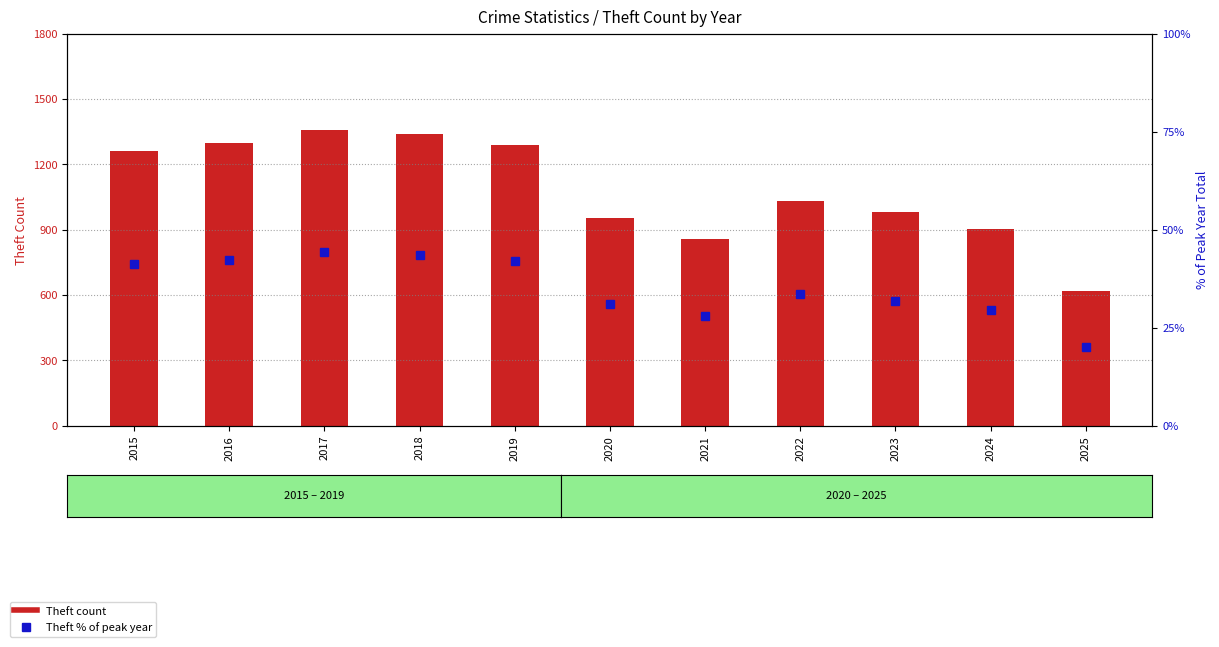

What is the total value across all series at 2016?

1339.2